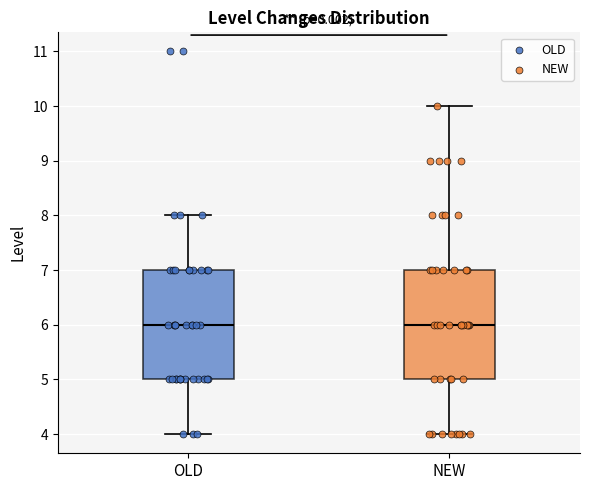

Where is the lower edge of the box for OLD on the y-axis? The values are not printed on the chart, so give them approximately, as read against the axis.

5